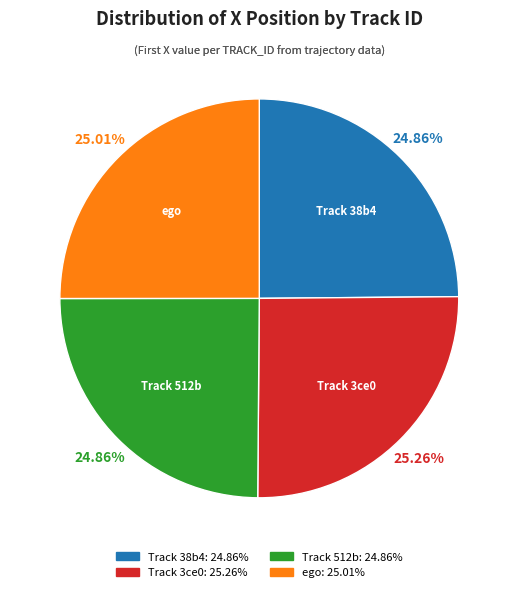

How many slices are in this pie chart?

4